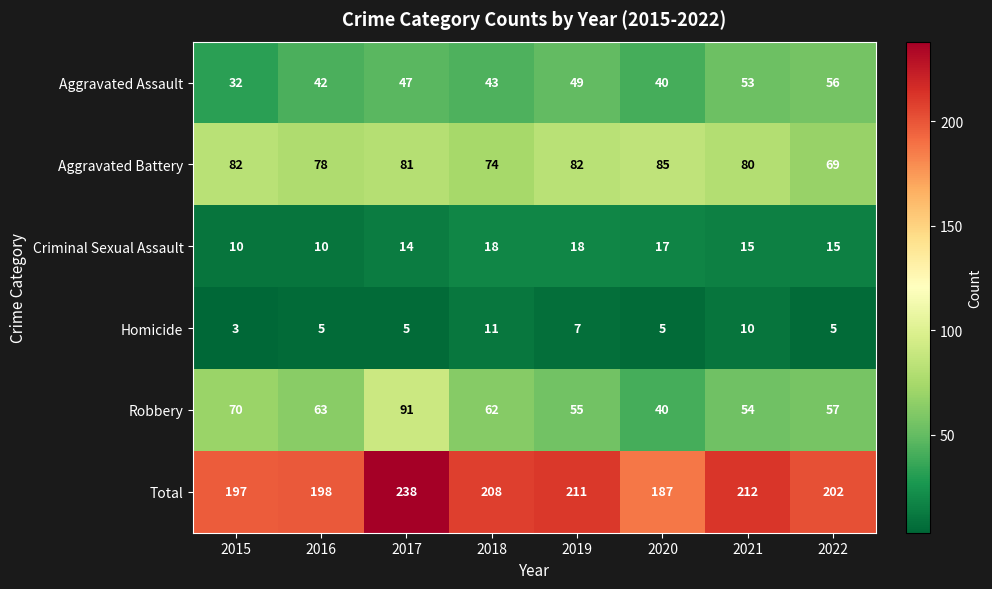

How many data points in Aggravated Assault are less than 47?

4